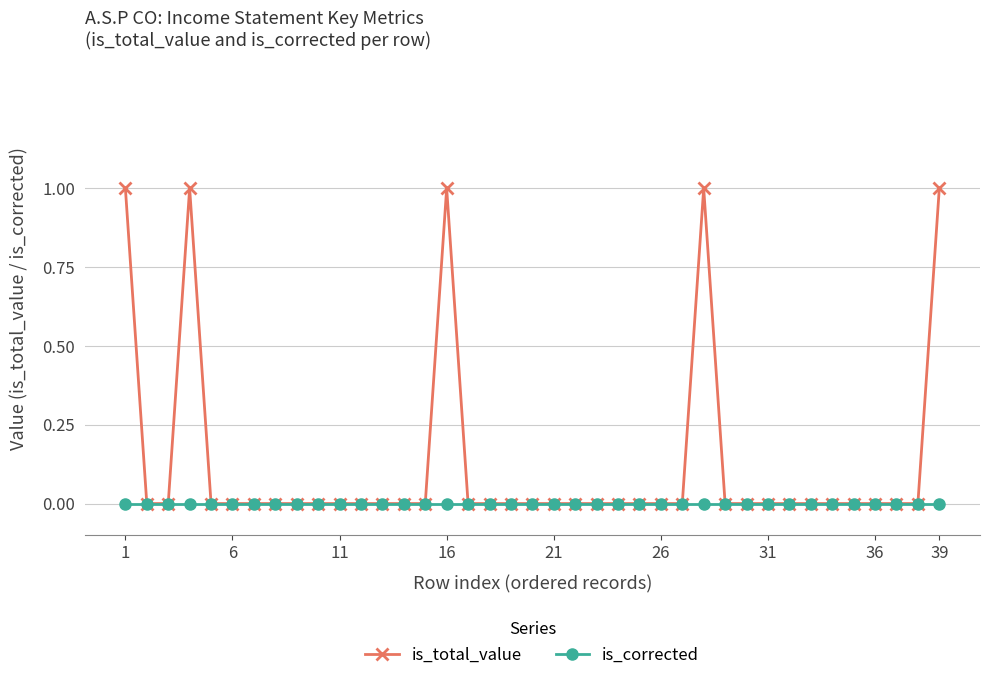

Rank the series by their maximum value, from lowest to highest.

is_corrected, is_total_value